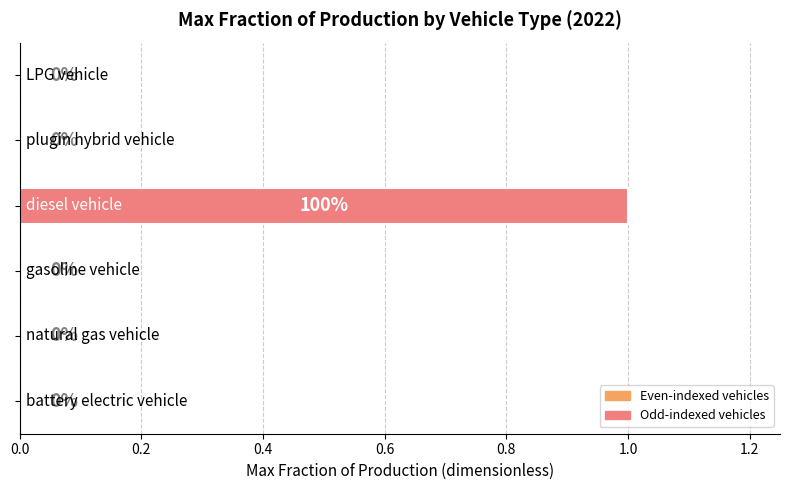

How many values are between 0 and 1?

6